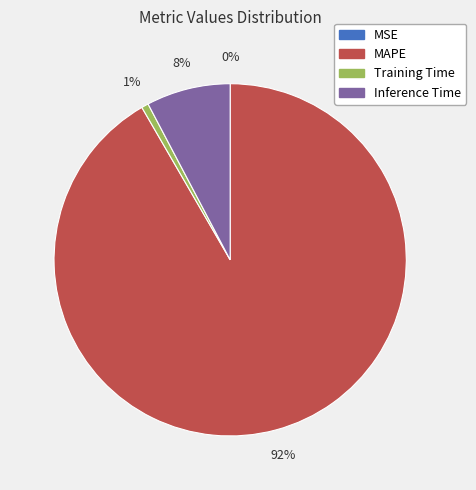

What percentage is the Inference Time slice, to the nearest percent?

8%